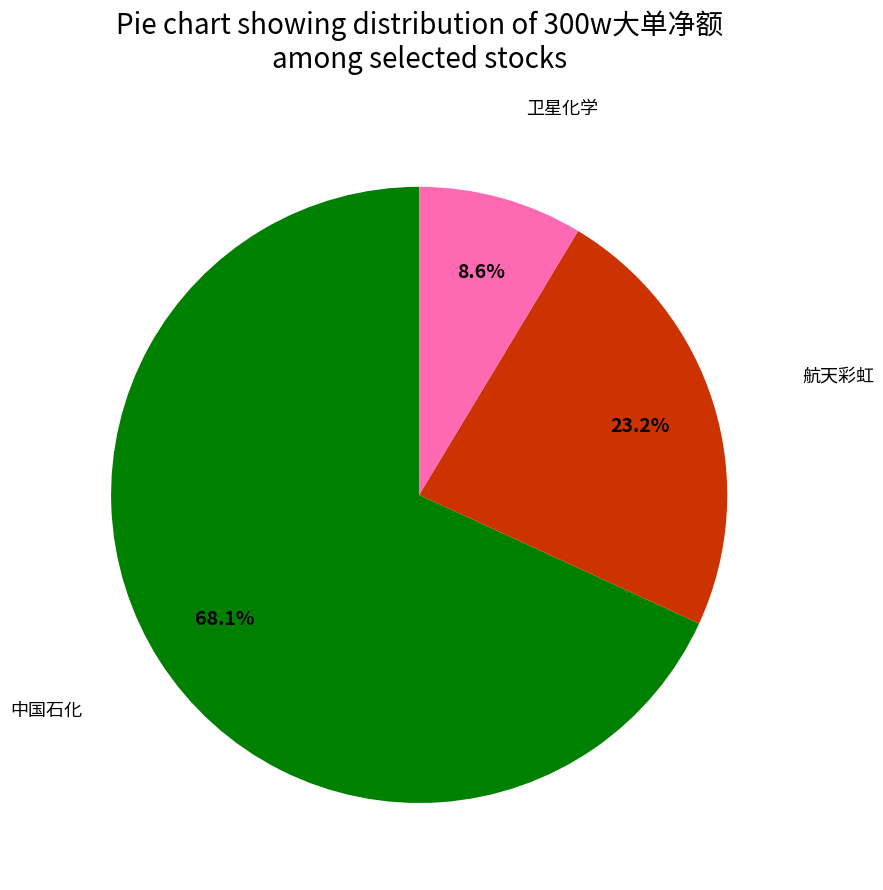

Is there any slice that represents more than half of the pie?

Yes